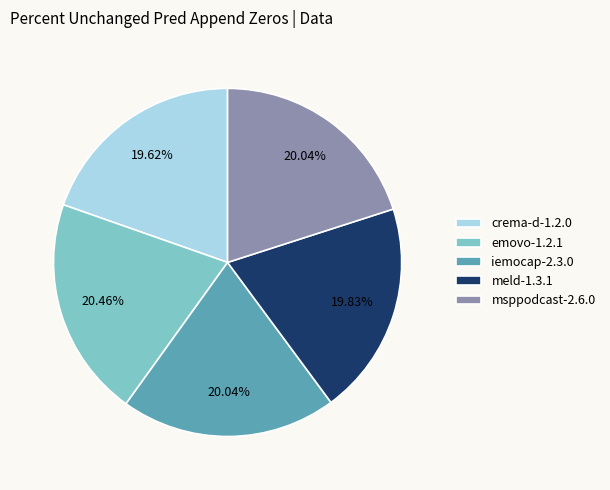

True or false: meld-1.3.1 accounts for 20% of the total.

True